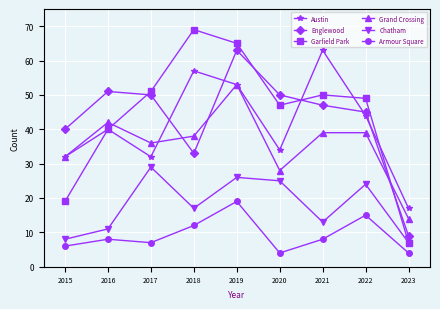

Rank the series at 2018 from highest to lowest value.

Garfield Park, Austin, Grand Crossing, Englewood, Chatham, Armour Square